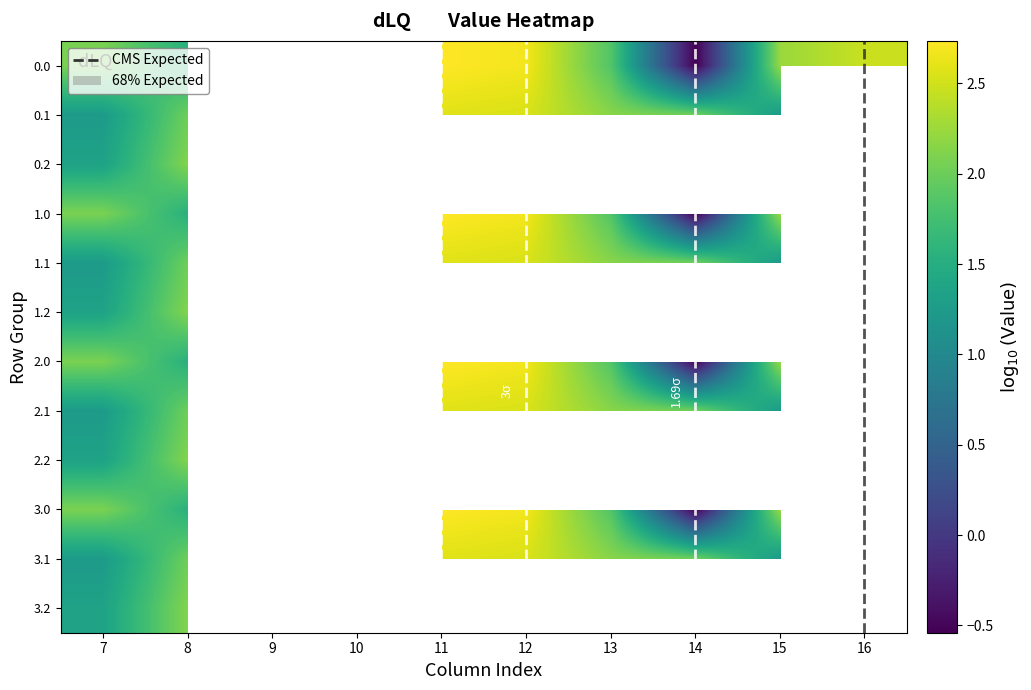

Where is 3.1 nearest to the value 1?

15